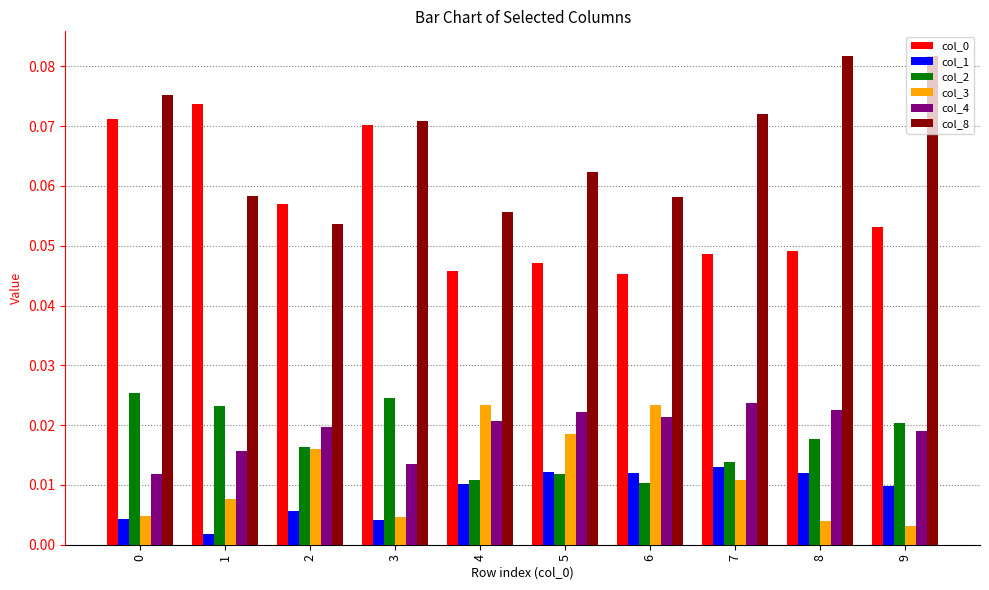

Which series has the largest total across all categories?

col_8